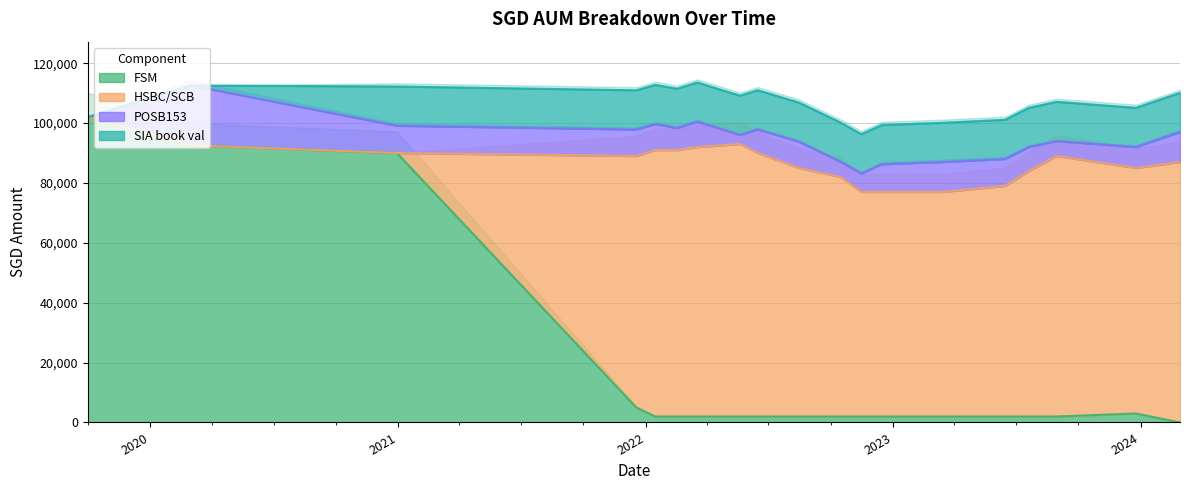

Rank the series at 2 from lowest to highest value.

HSBC/SCB, POSB153, SIA book val, FSM